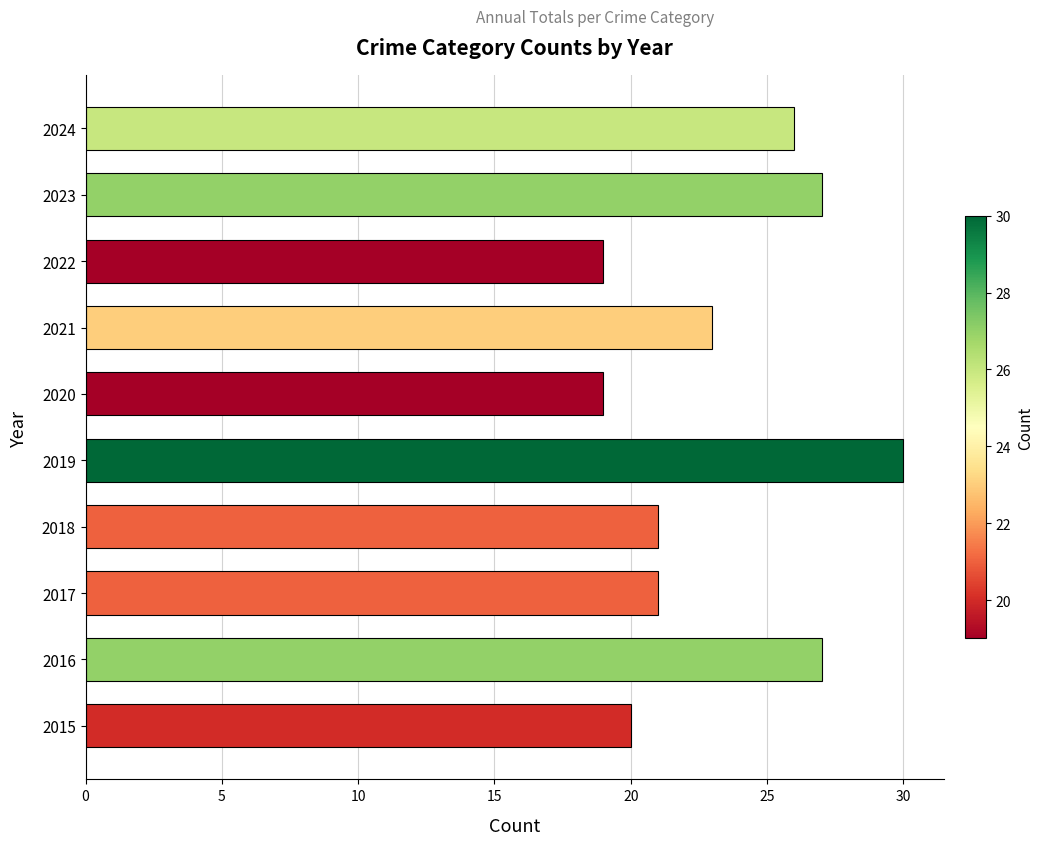

The chart shows a value of 45 at 2023. True or false?

False